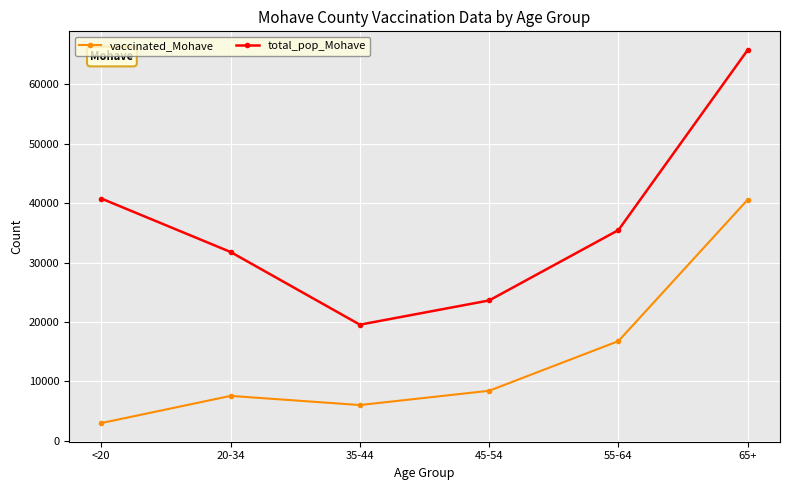

In total_pop_Mohave, how many points are lower than both neighbors (excluding endpoints)?

1